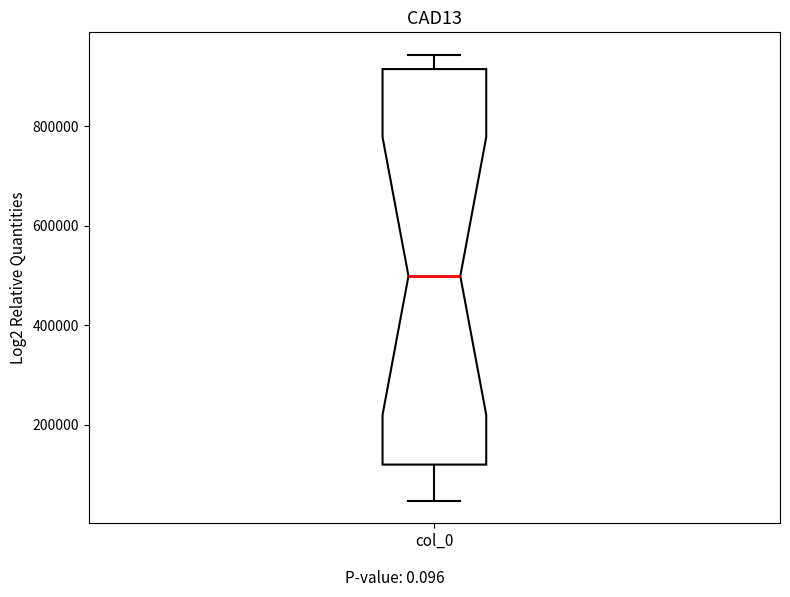

Where is the lower edge of the box for col_0 on the y-axis? The values are not printed on the chart, so give them approximately, as read against the axis.

120000